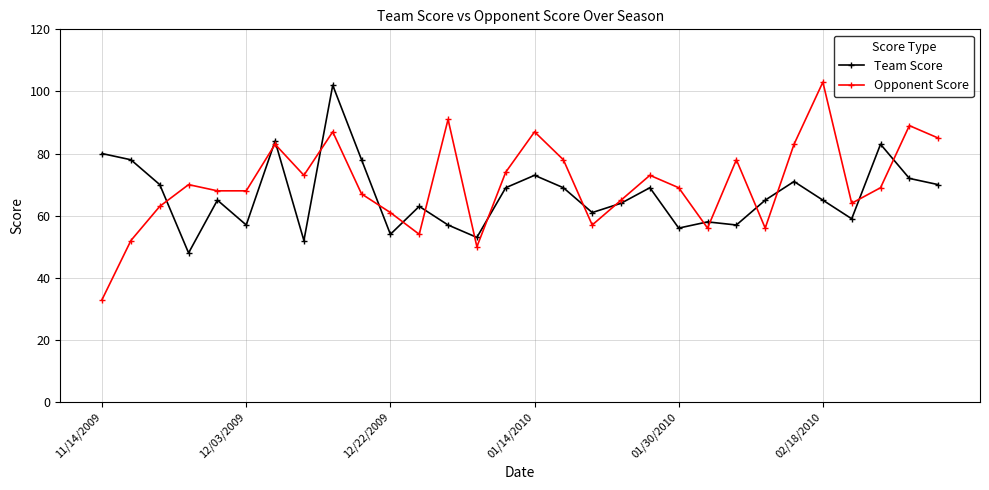

What is the difference between the second highest and second lowest values in the Team Score series?

32